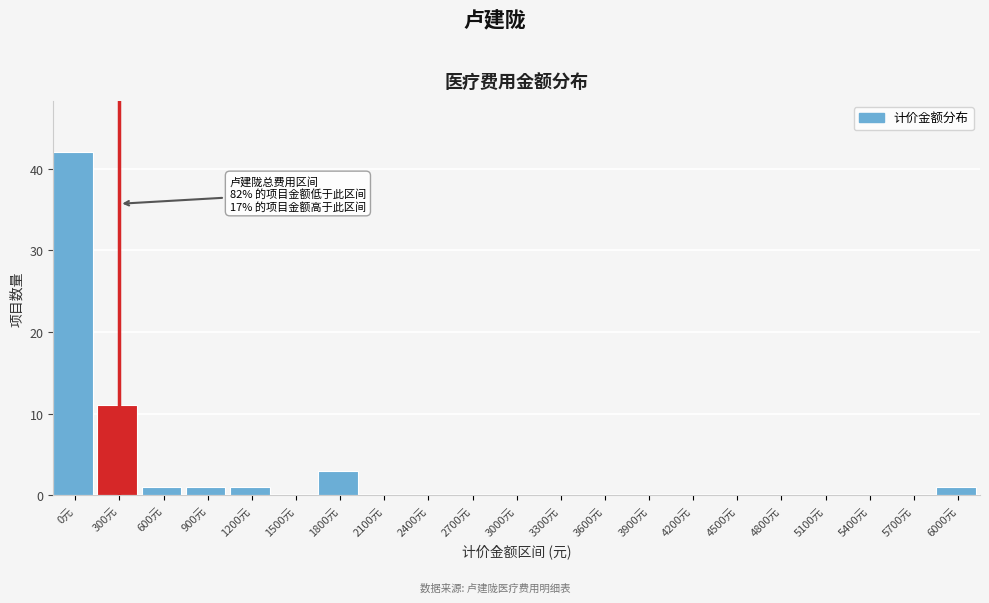

Reading left to right, transcribe all the data shown in this chart.

0元=42	300元=11	600元=1	900元=1	1200元=1	1500元=0	1800元=3	2100元=0	2400元=0	2700元=0	3000元=0	3300元=0	3600元=0	3900元=0	4200元=0	4500元=0	4800元=0	5100元=0	5400元=0	5700元=0	6000元=1